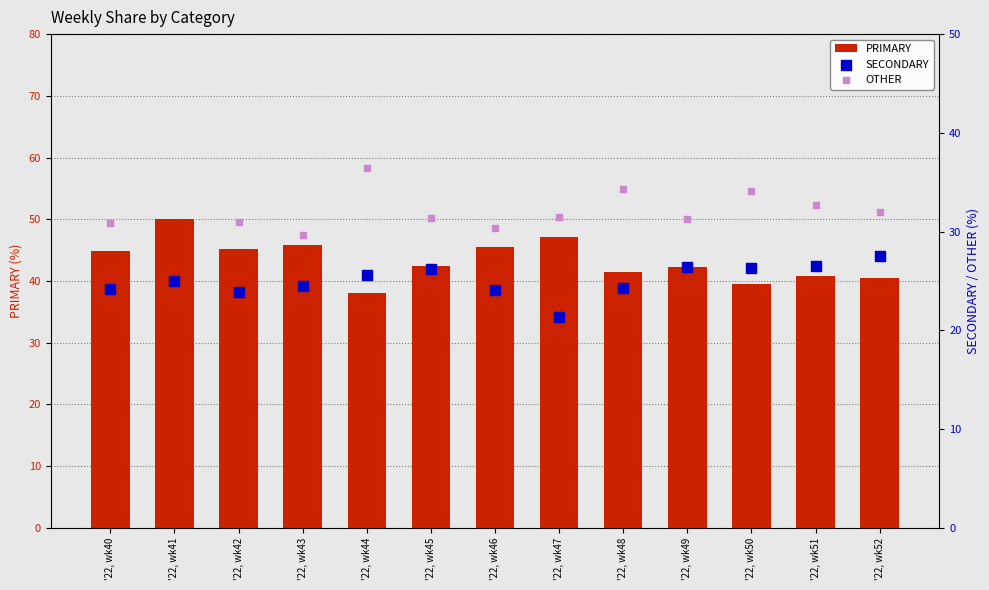

Which series has the largest total across all categories?

PRIMARY